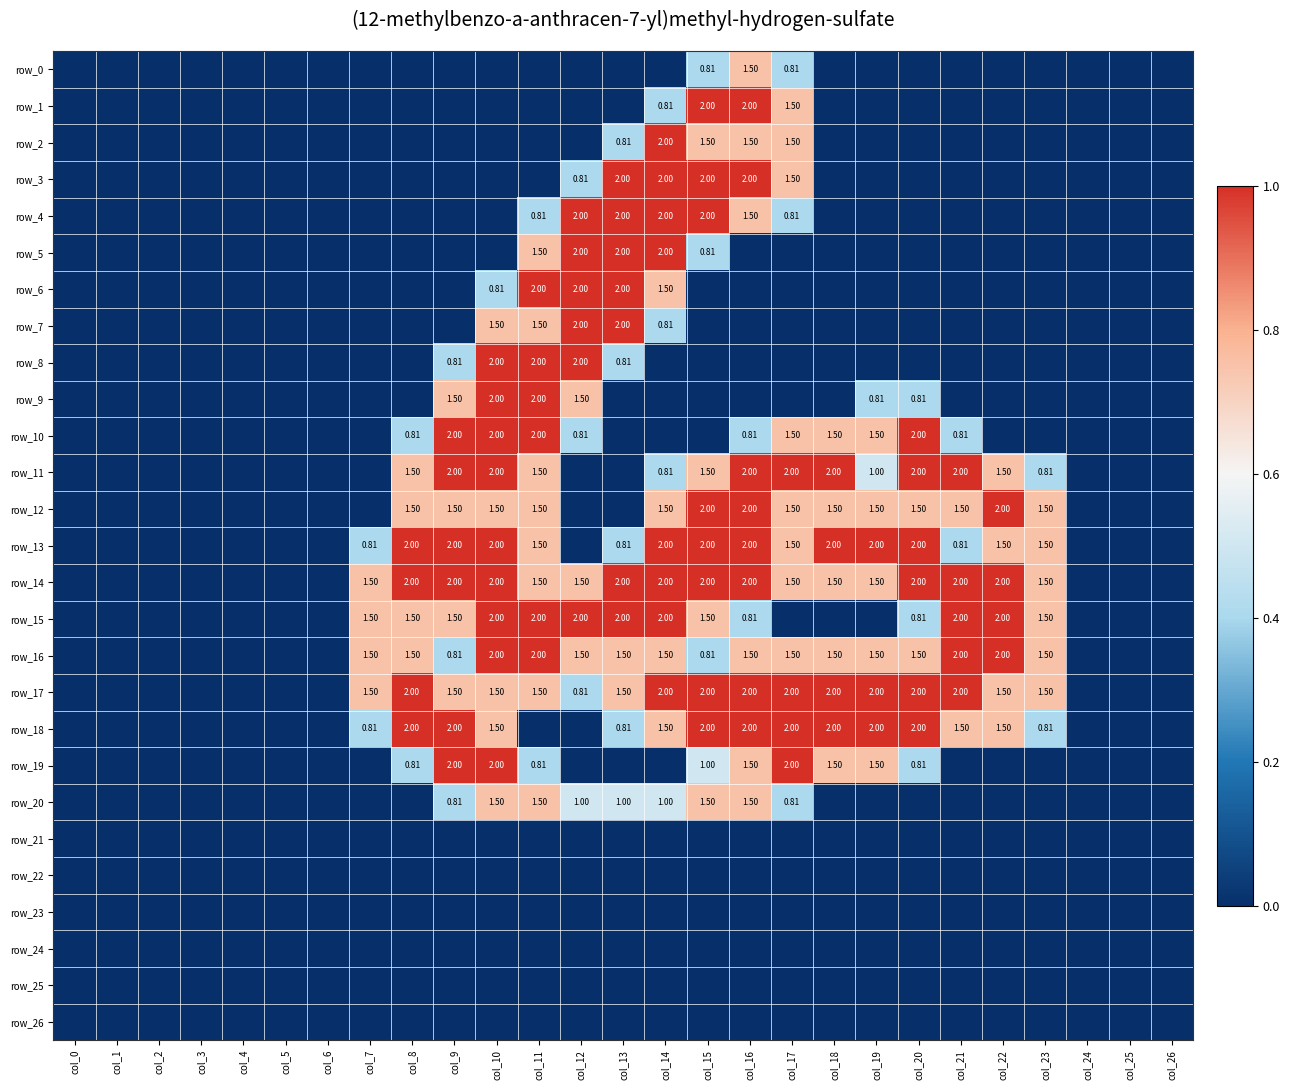

Is the value of row_10 at col_20 greater than the value of row_20 at col_1?

Yes